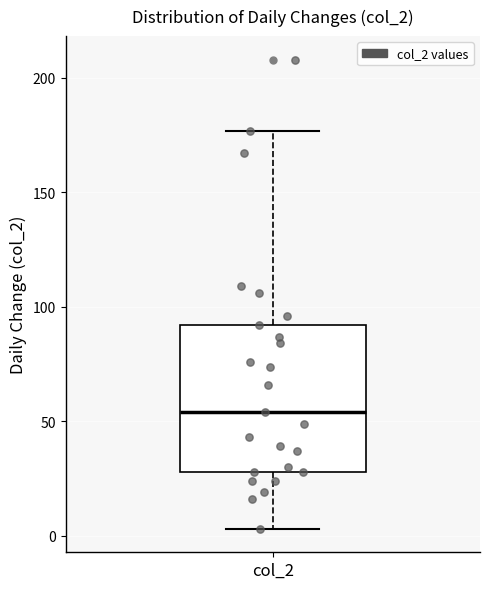

Where is the lower edge of the box for col_2 on the y-axis? The values are not printed on the chart, so give them approximately, as read against the axis.

30